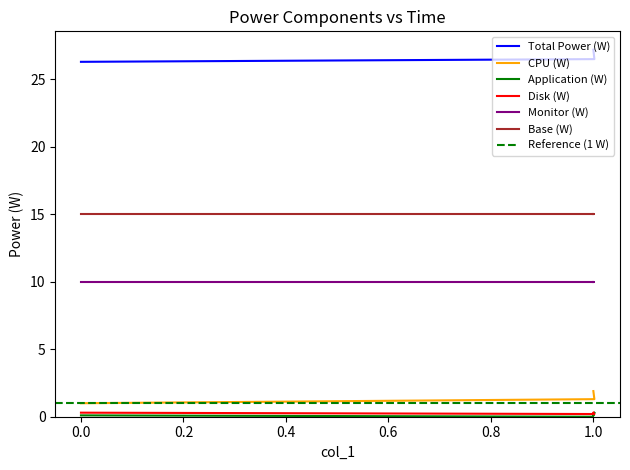

At how many categories does at least one series exceed 7?

4